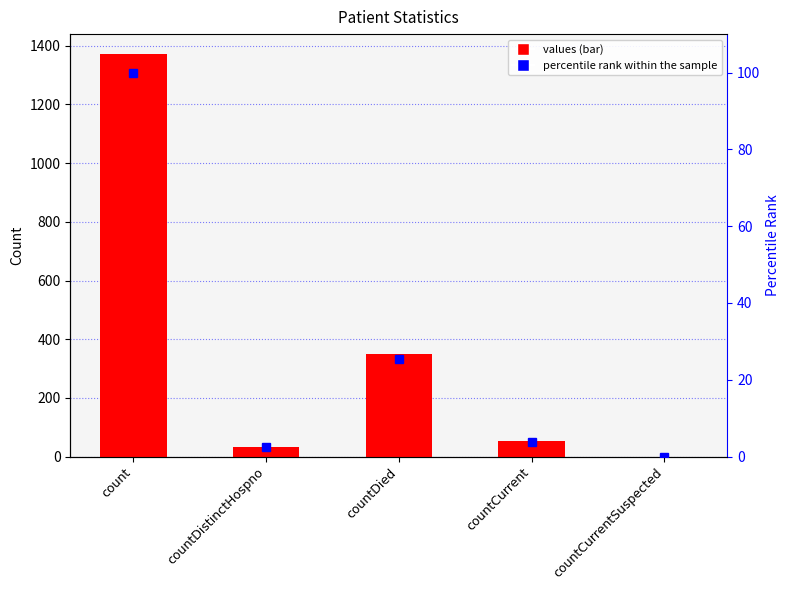

Which series has the largest range (max minus min)?

values